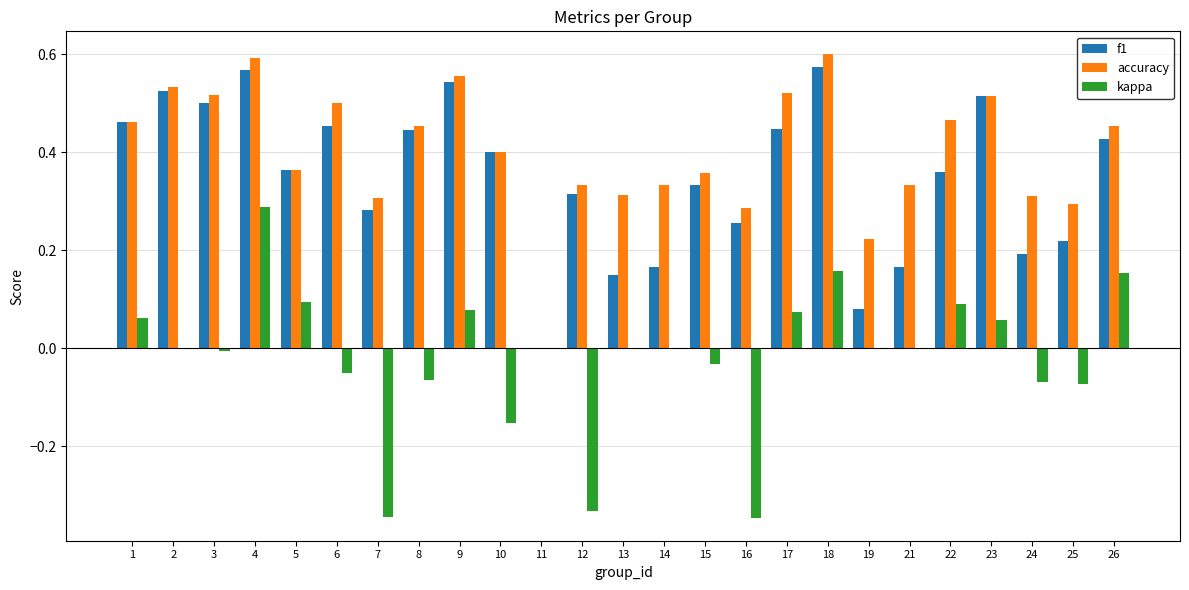

Is it true that f1 equals 0.1 at 14?

False